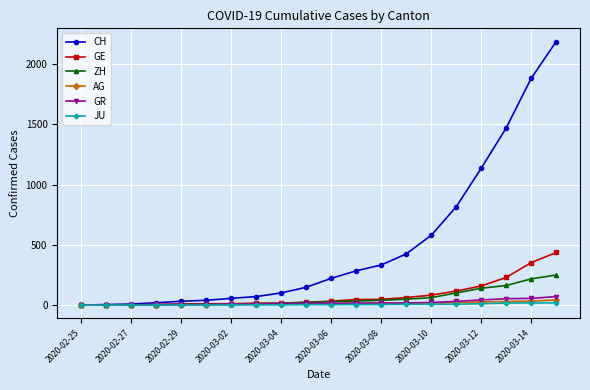

Rank the series by their maximum value, from highest to lowest.

CH, GE, ZH, GR, AG, JU